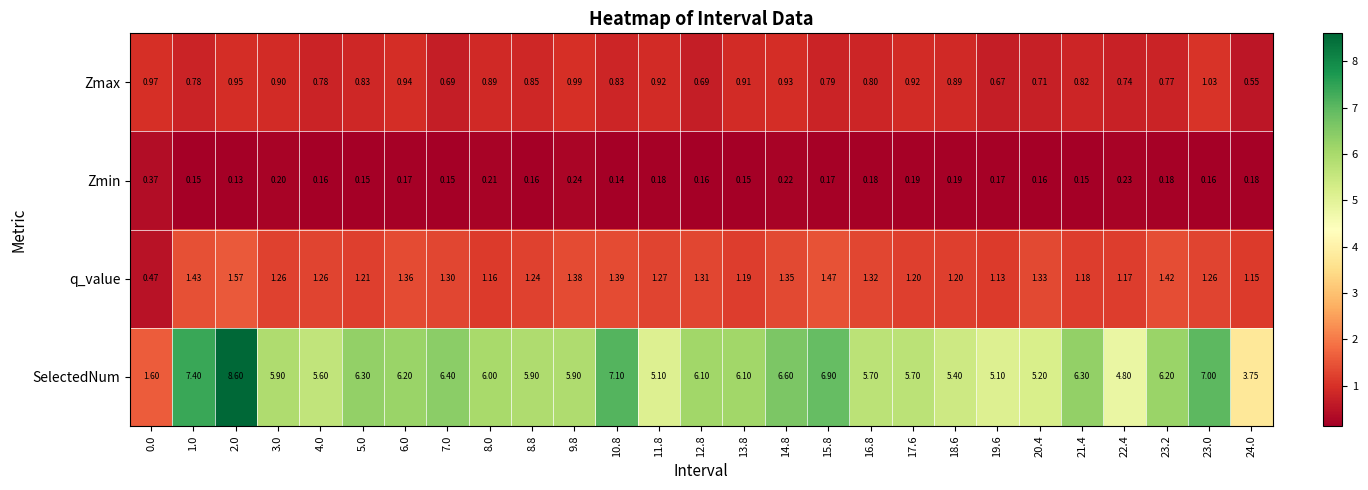

Rank the series at 14.8 from lowest to highest value.

Zmin, Zmax, q_value, SelectedNum